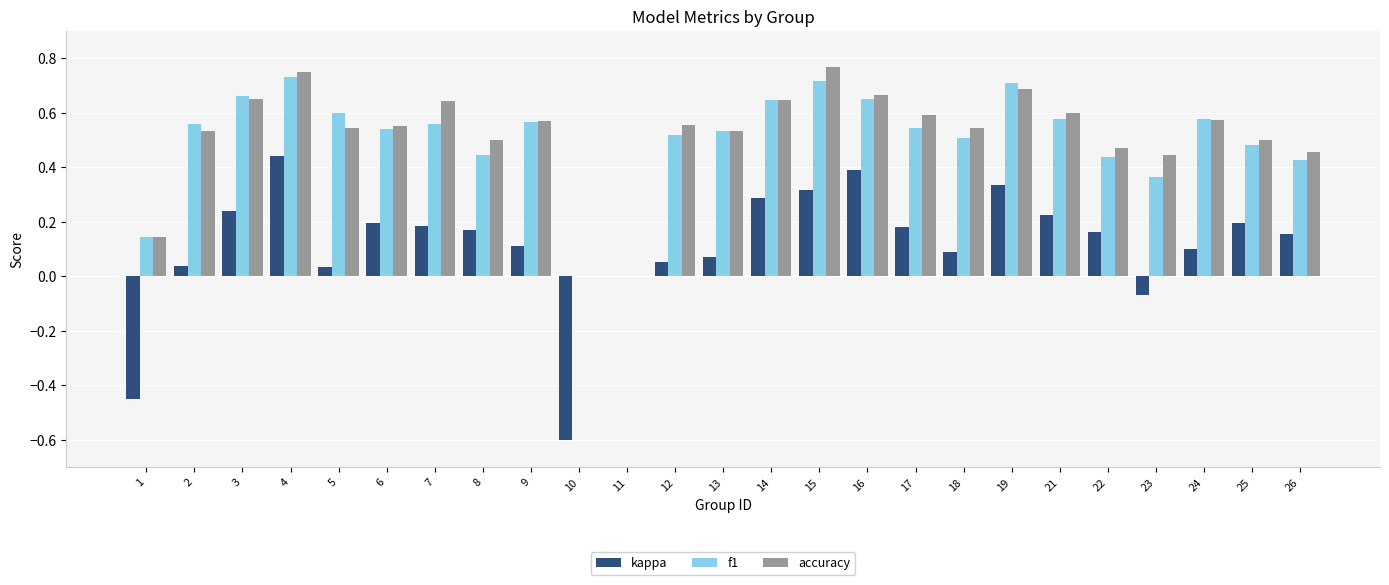

True or false: f1 has a value of 0.4 at 26.

True